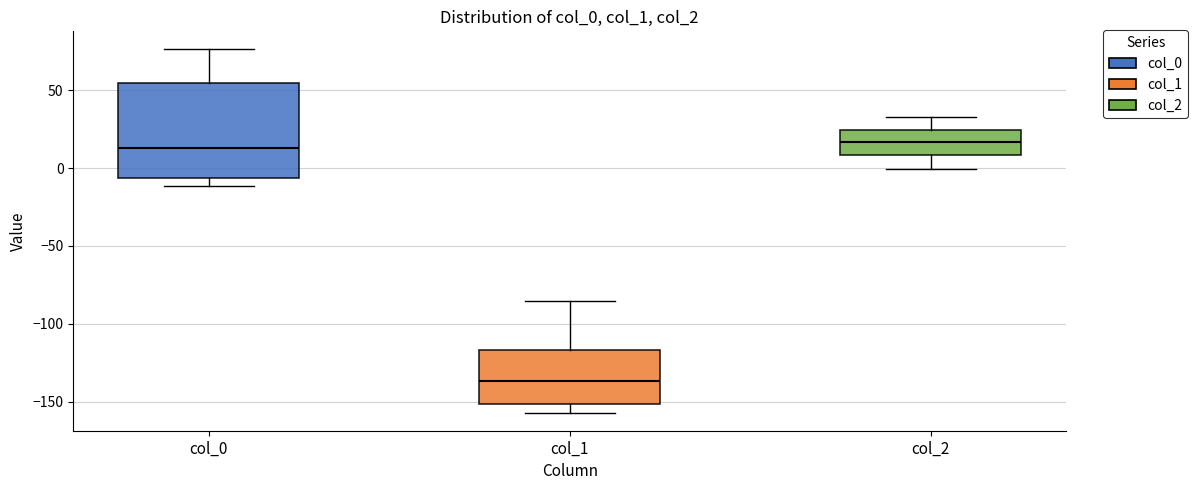

Where does the lower whisker of the box for col_2 end on the y-axis? The values are not printed on the chart, so give them approximately, as read against the axis.

0